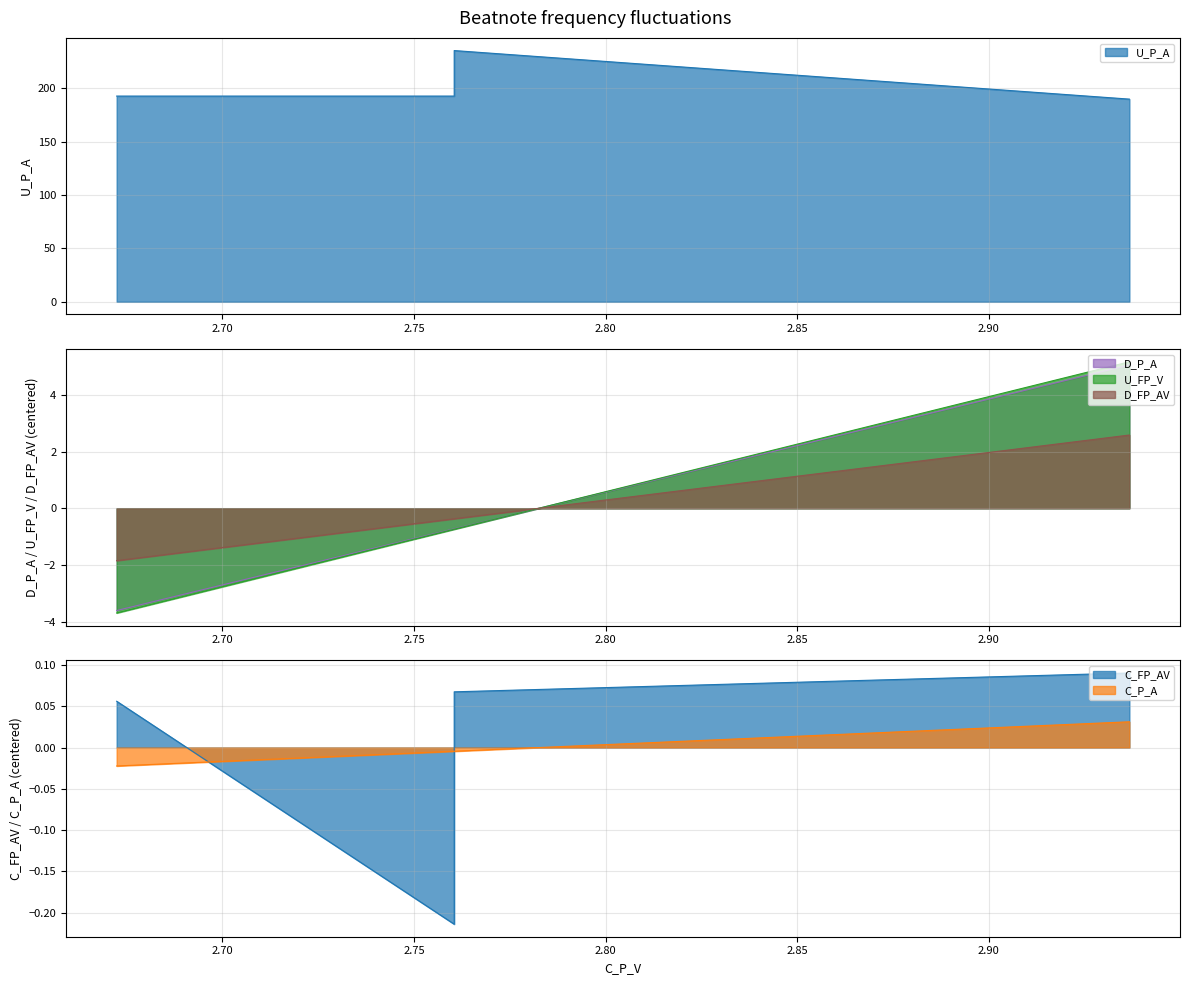

Which series has the widest spread of values?

U_P_A